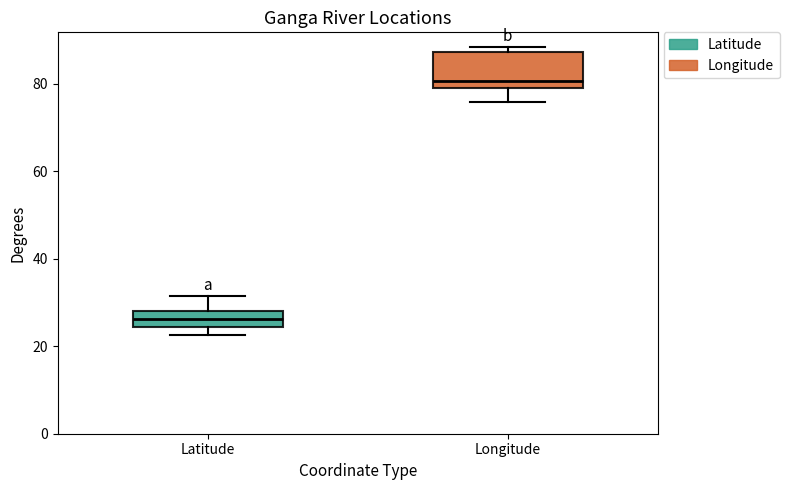

Reading left to right, transcribe this box plot: for each box, give where its median line is, the range the box spans, and where its two whiskers end, as read against the y-axis. The values are not printed on the chart, so give them approximately, as read against the axis.

Latitude: median 26, box 24 to 28, whiskers 22 to 32
Longitude: median 80 (just above the box's lower edge), box 80 to 88, whiskers 76 to 88 (just above the box's upper edge)